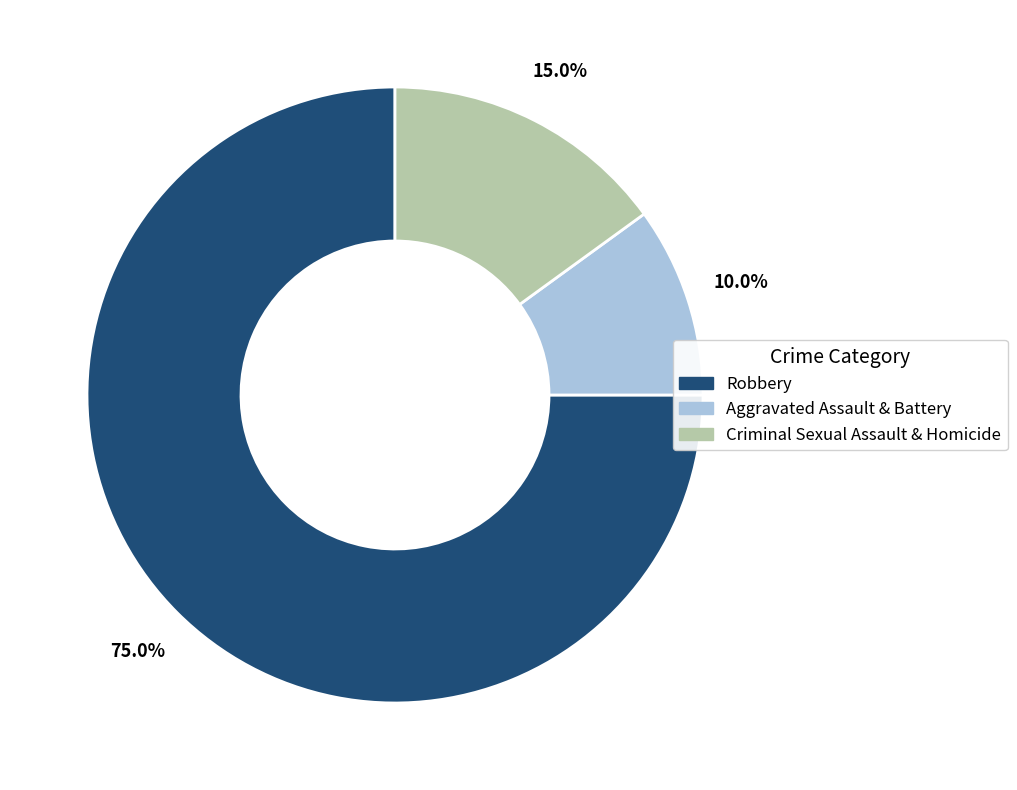

Which slice is the smallest?

Aggravated Assault & Battery